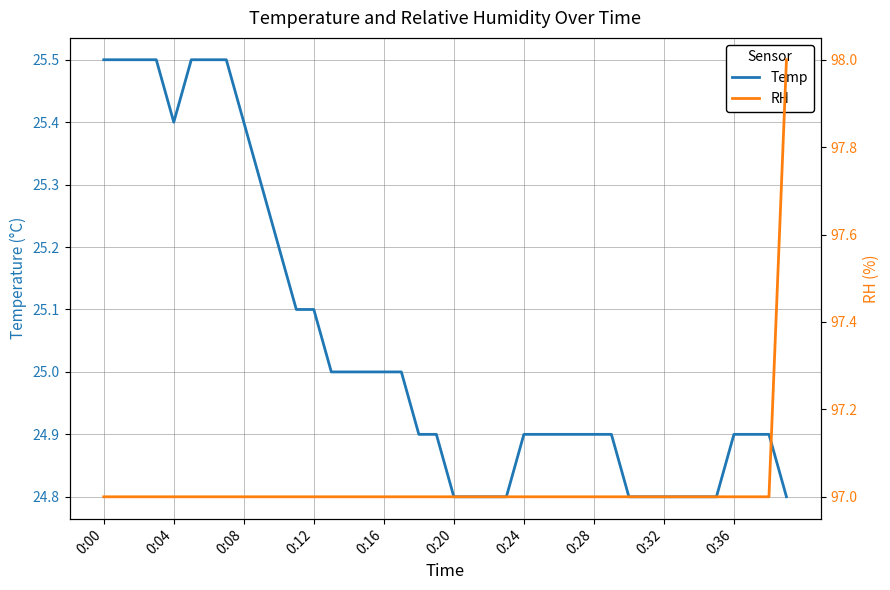

What is the minimum value for Temp?

24.8